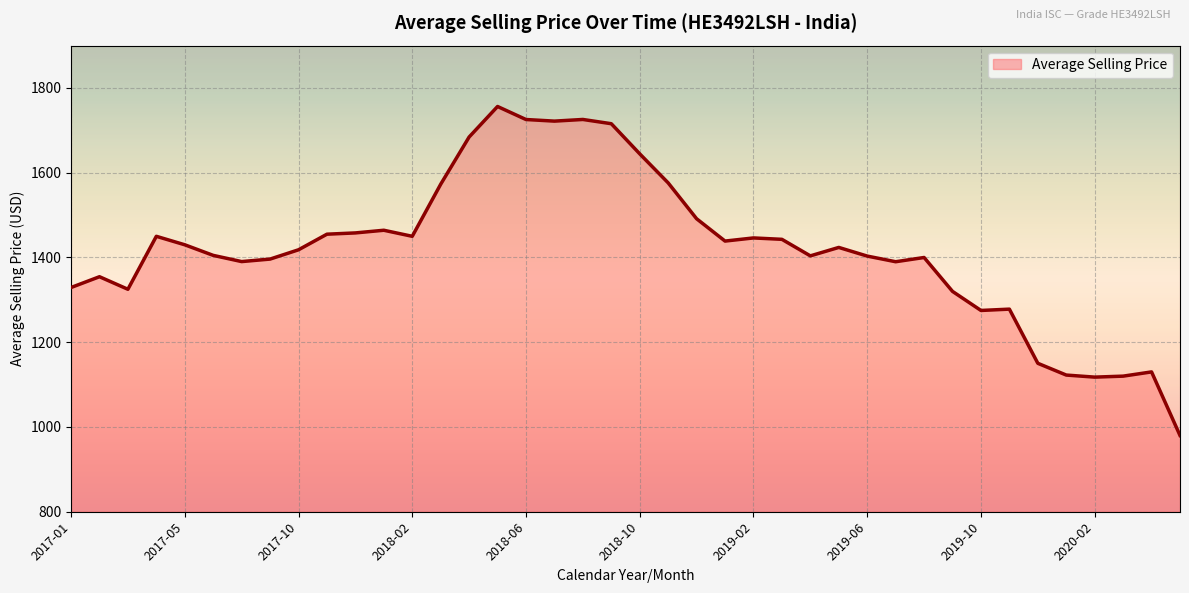

What is the label of the 6th point from the left?

2017-07